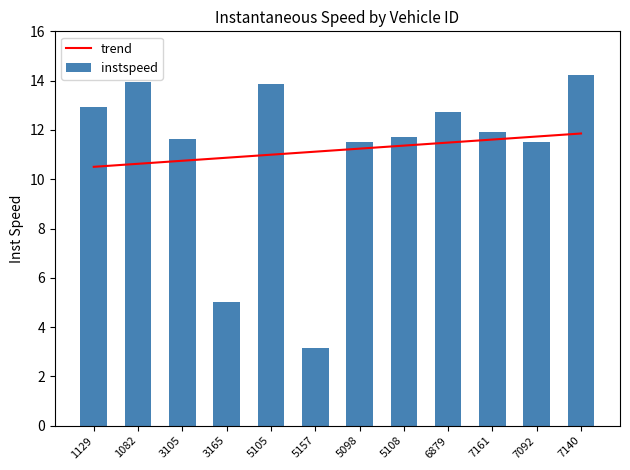

Reading right to left, what are all the values shown in this chart?

trend: 7140=11.9	7092=11.7	7161=11.6	6879=11.5	5108=11.4	5098=11.2	5157=11.1	5105=11.0	3165=10.9	3105=10.7	1082=10.6	1129=10.5
instspeed: 7140=14.2	7092=11.5	7161=11.9	6879=12.7	5108=11.7	5098=11.5	5157=3.2	5105=13.9	3165=5.0	3105=11.6	1082=14.0	1129=12.9